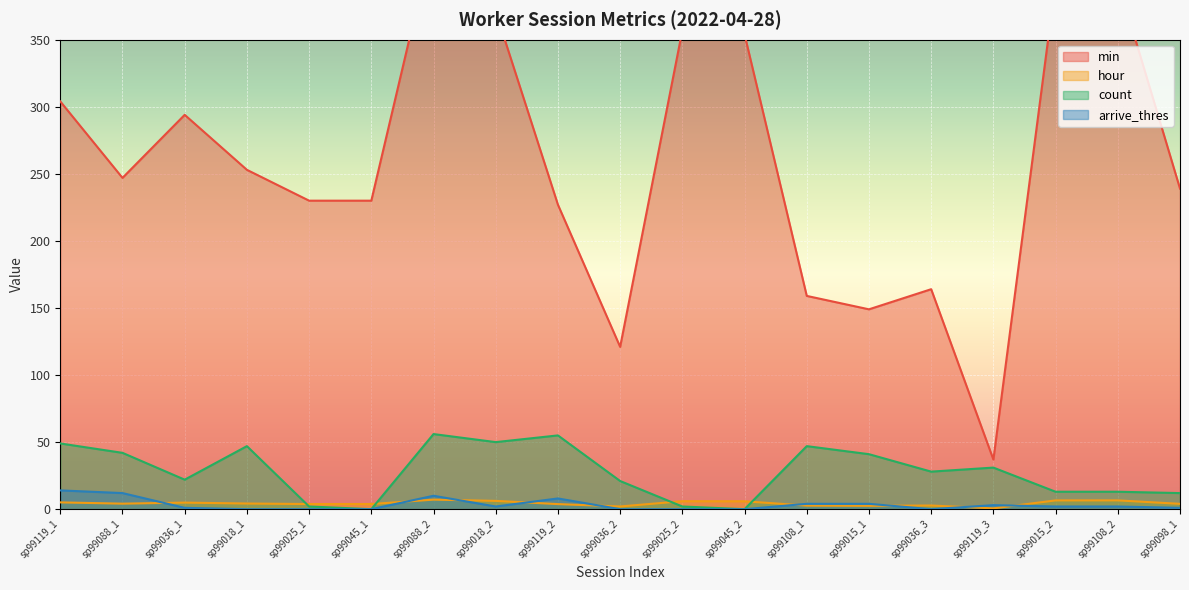

What is the average value of the hour series?

4.3